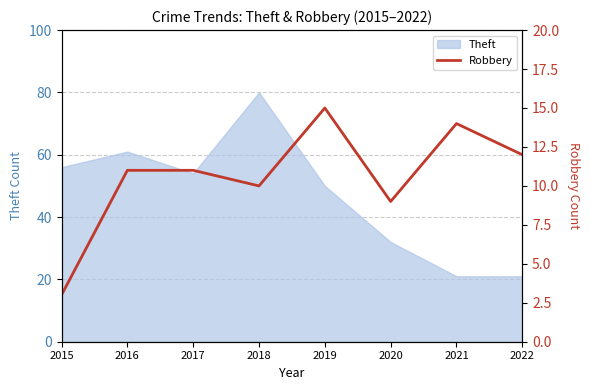

True or false: the data has more than 1 interior local peaks.

True